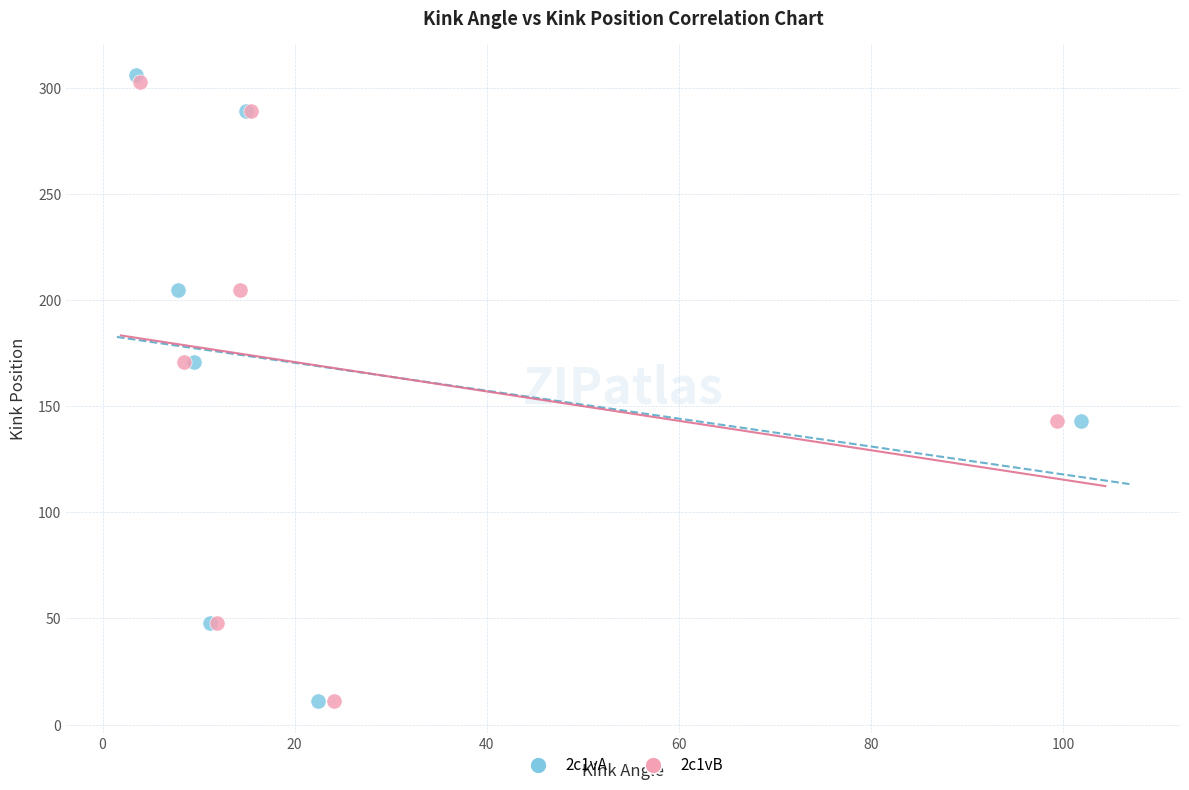

Which series has the largest Y range (max minus min)?

2c1vA